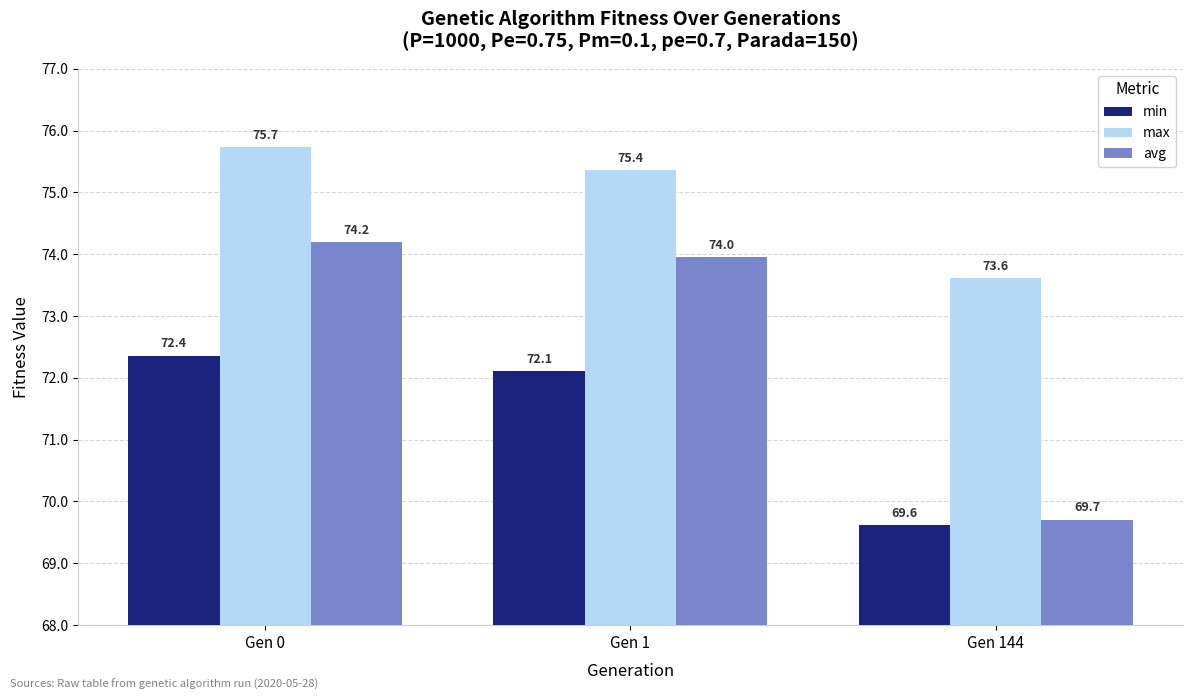

Which series has the largest range (max minus min)?

avg